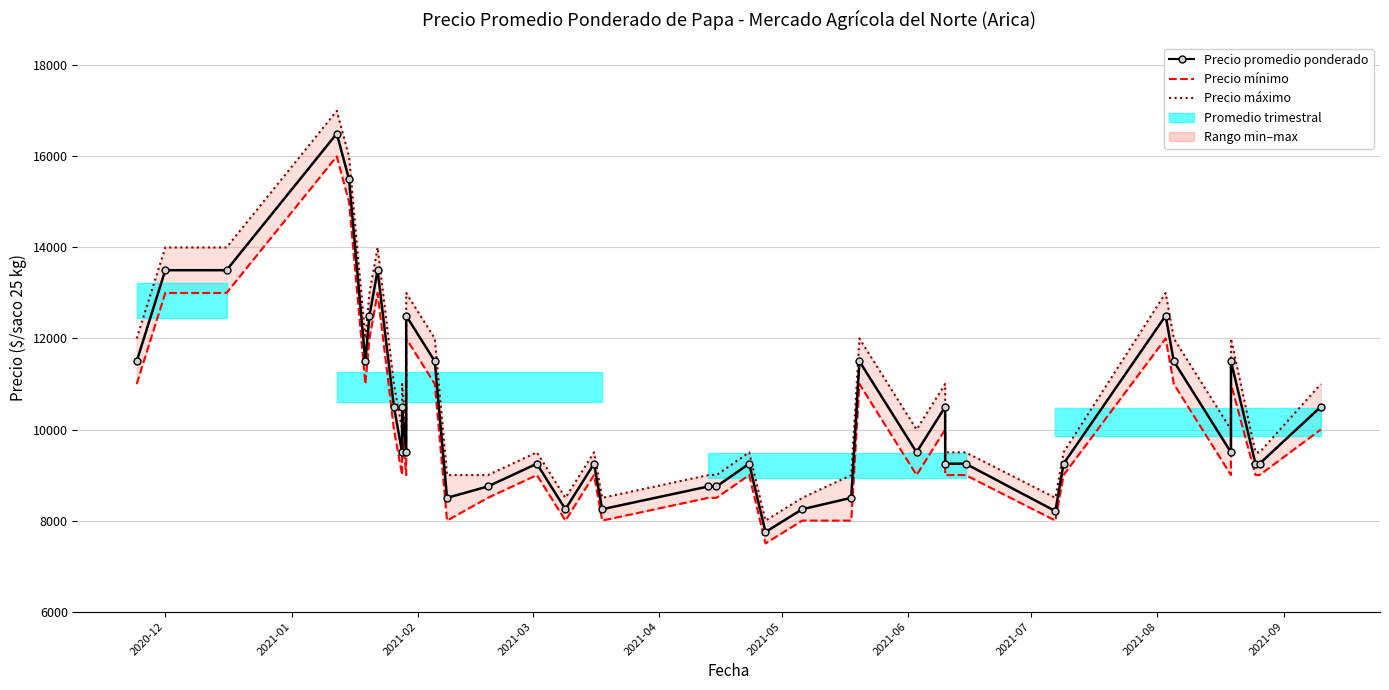

Does the chart have visible grid lines?

Yes